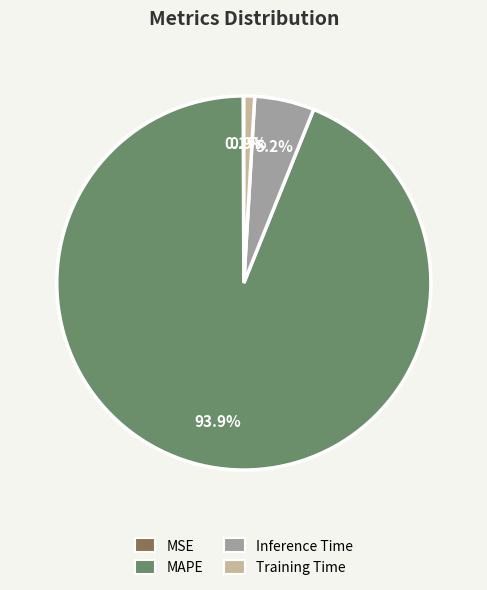

What portion of the pie excludes Training Time?

99.1%